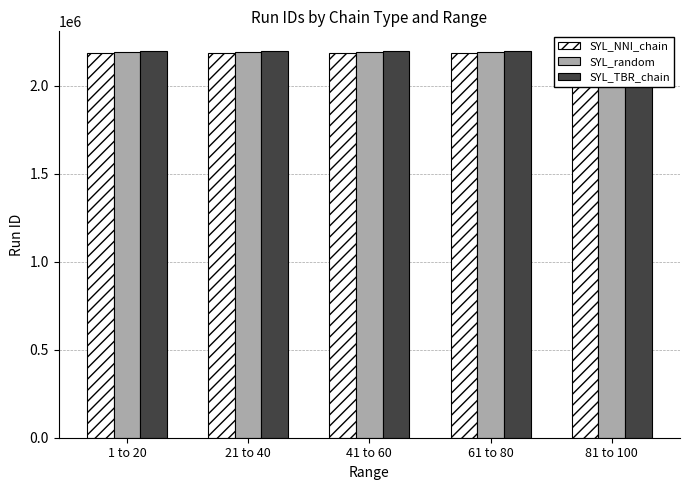

Count the number of data series in this chart.

3